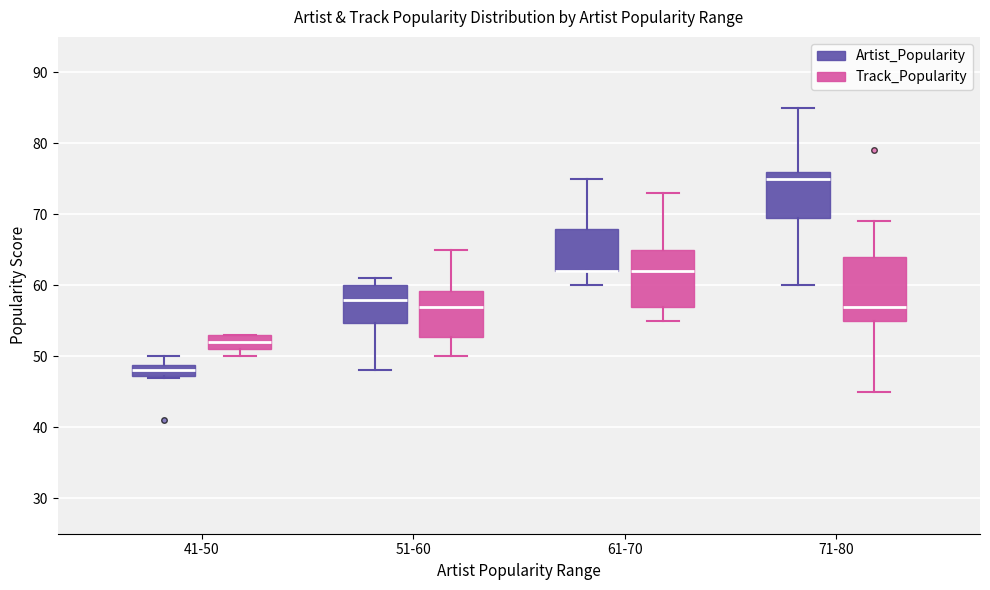

Reading left to right, transcribe this box plot: for each box, give where its median line is, the range the box spans, and where its two whiskers end, as read against the y-axis. The values are not printed on the chart, so give them approximately, as read against the axis.

41-50 (Artist_Popularity): median 48, box 47 to 49, whiskers 47 to 50
41-50 (Track_Popularity): median 52, box 51 to 53, whiskers 50 to 53
51-60 (Artist_Popularity): median 58, box 55 to 60, whiskers 48 to 61
51-60 (Track_Popularity): median 57, box 53 to 59, whiskers 50 to 65
61-70 (Artist_Popularity): median 62 (drawn on the box's lower edge), box 62 to 68, whiskers 60 to 75
61-70 (Track_Popularity): median 62, box 57 to 65, whiskers 55 to 73
71-80 (Artist_Popularity): median 75, box 70 to 76, whiskers 60 to 85
71-80 (Track_Popularity): median 57, box 55 to 64, whiskers 45 to 69